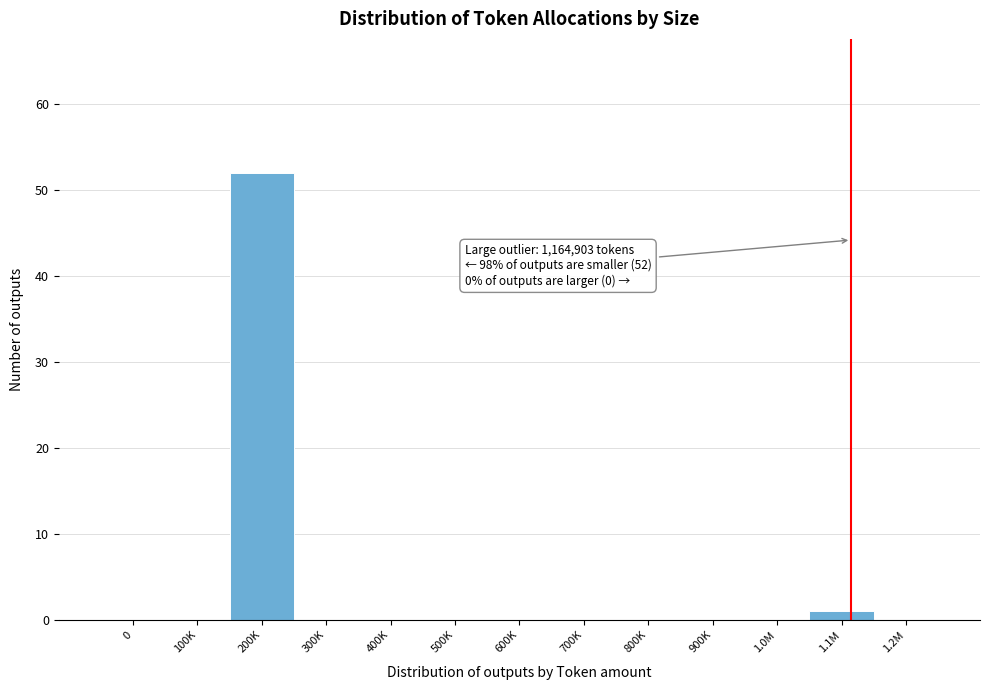

Reading left to right, transcribe all the data shown in this chart.

0=0	100K=0	200K=52	300K=0	400K=0	500K=0	600K=0	700K=0	800K=0	900K=0	1.0M=0	1.1M=1	1.2M=0